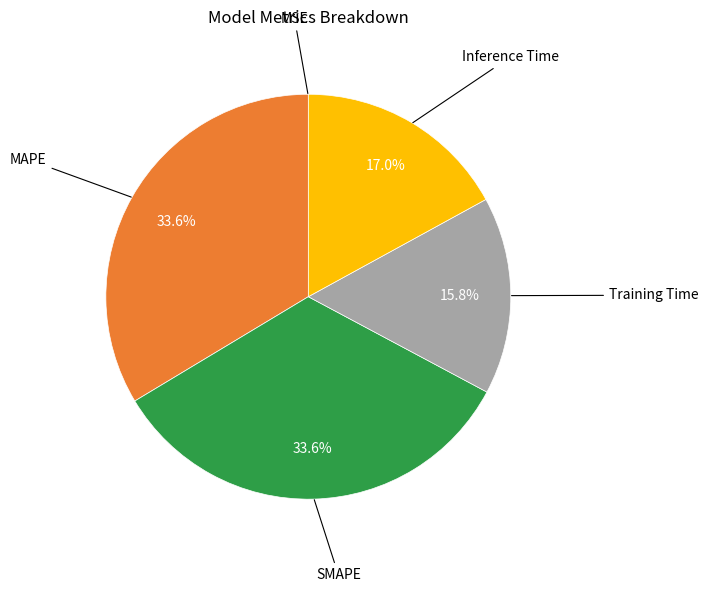

Is there any slice that represents more than half of the pie?

No